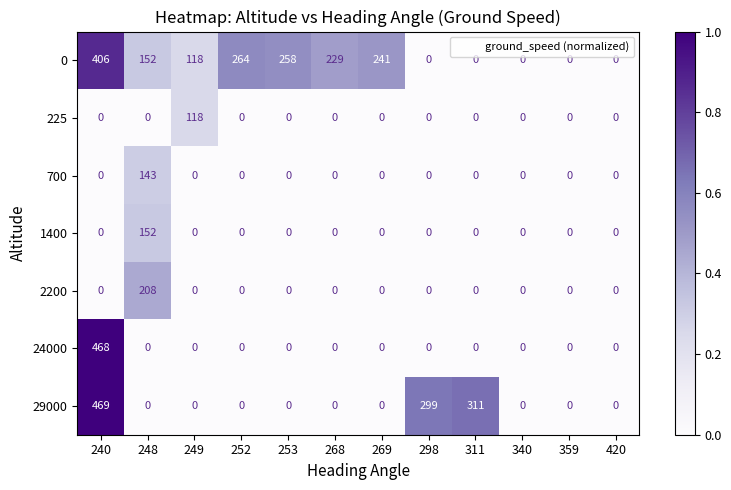

At how many categories does at least one series exceed 101?

9